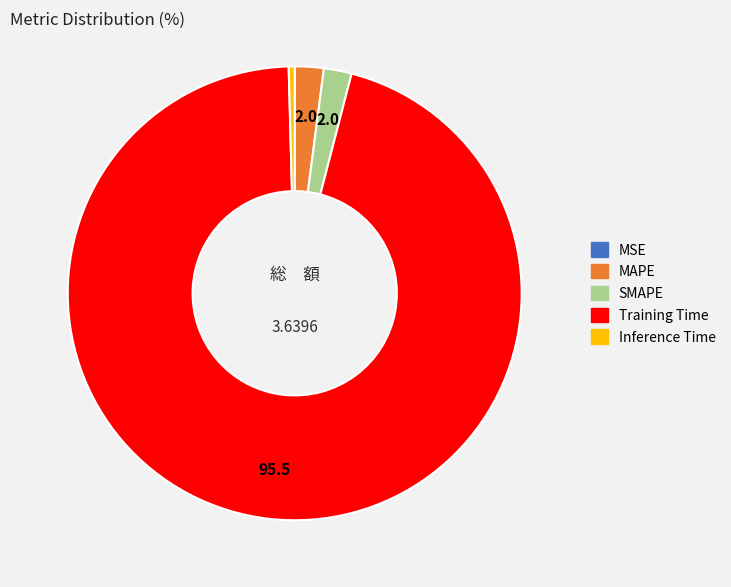

What is the largest slice in the pie chart?

Training Time